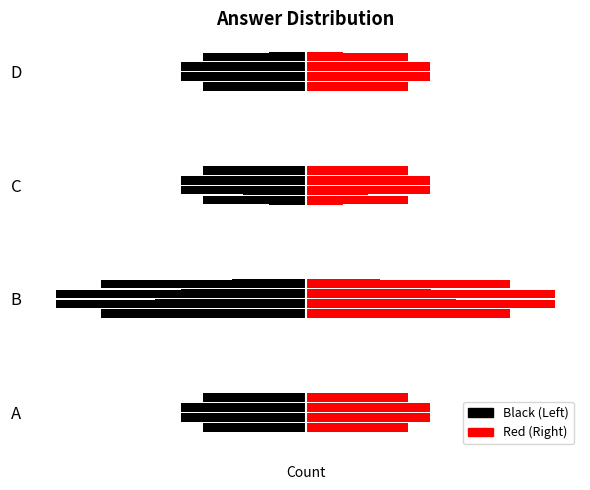

Which series has the largest range (max minus min)?

Left (Black)